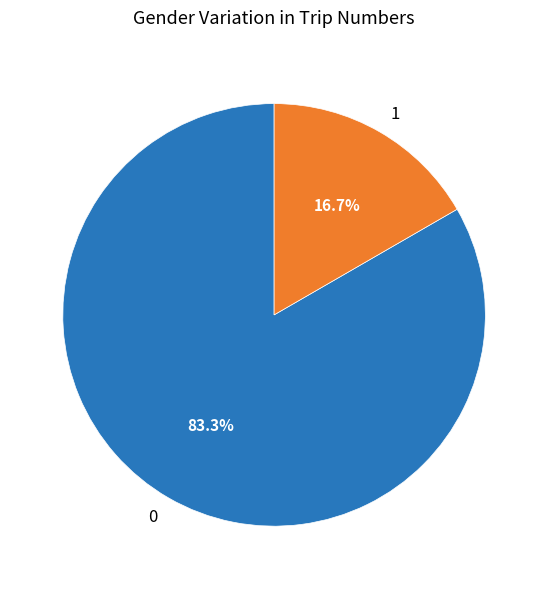

Approximately how many times larger is the value at 0 compared to 1?

5.0